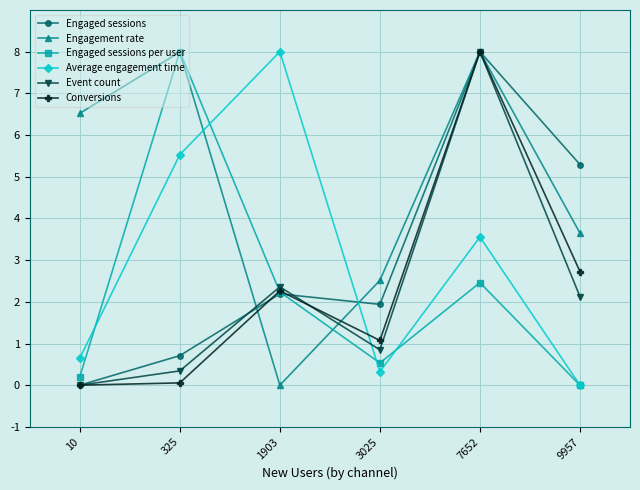

Rank the categories by Engaged sessions value from lowest to highest.

10, 325, 3025, 1903, 9957, 7652